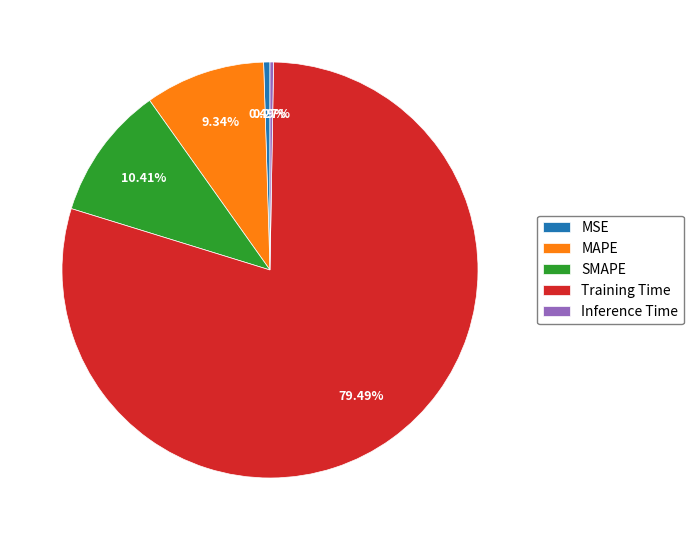

Does any single category account for the majority?

Yes